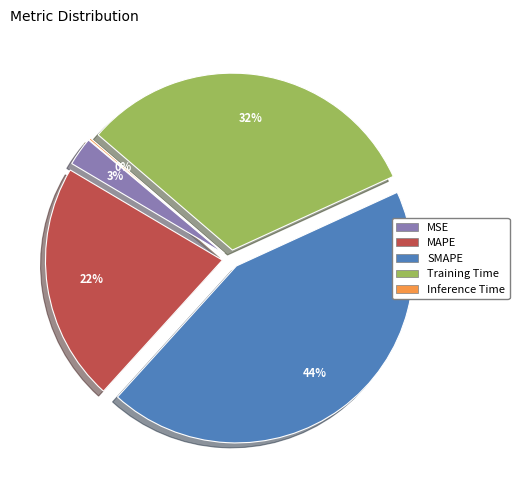

Is the sum of MSE and Inference Time greater than half?

No